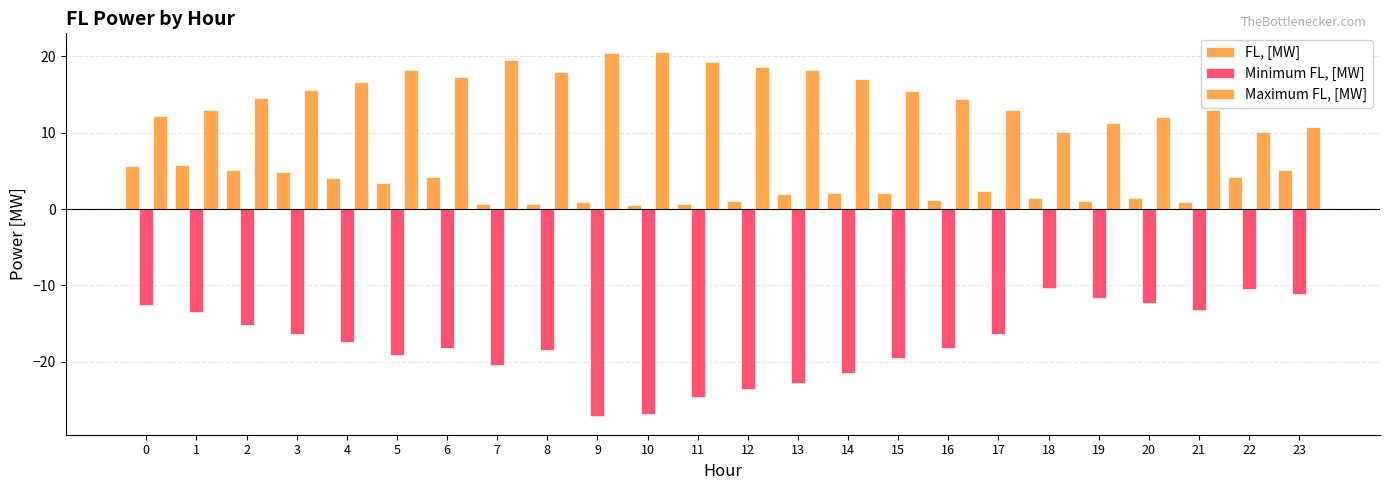

Rank the series by their average value, from lowest to highest.

Minimum FL, [MW], FL, [MW], Maximum FL, [MW]